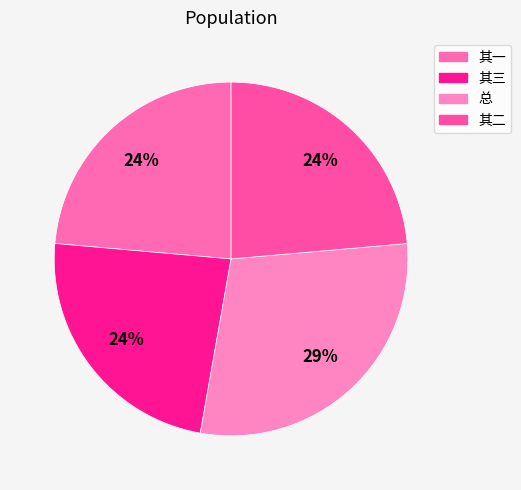

Count the number of slices in the pie.

4